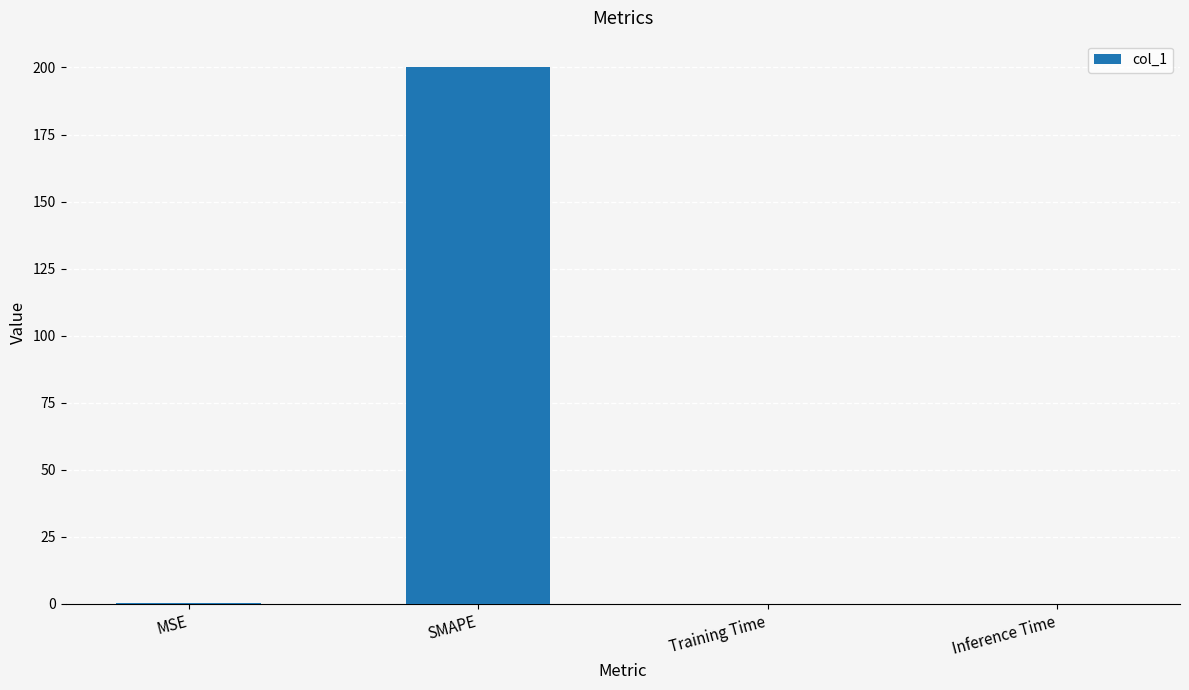

What is the maximum value shown in the chart?

200.0